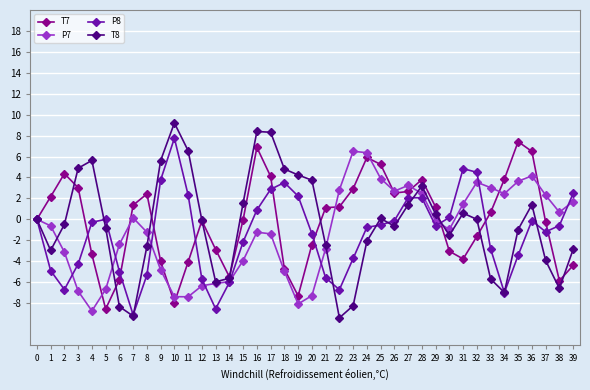

What are all the series names shown in the legend?

T7, P7, P8, T8